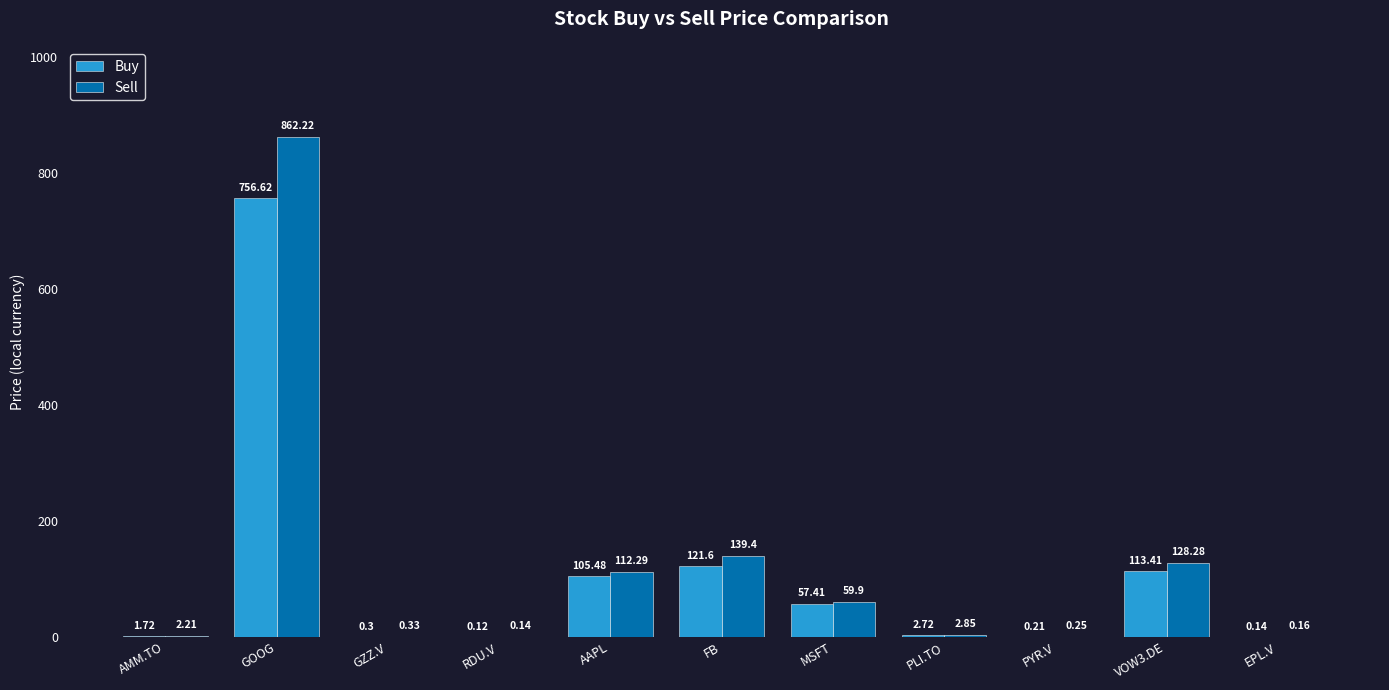

At which label does Buy first exceed 2?

GOOG